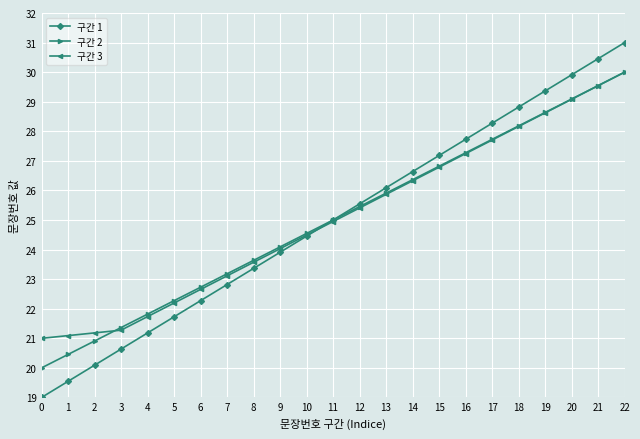

At which category is the sum across all series the highest?

22